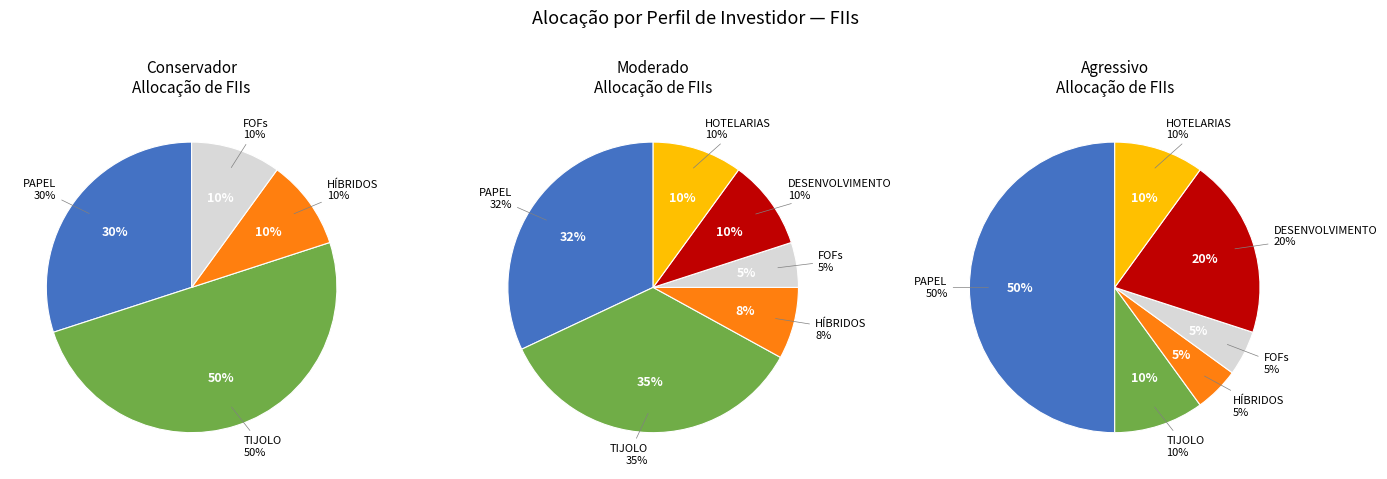

To the nearest percent, what portion does TIJOLO represent?

35%